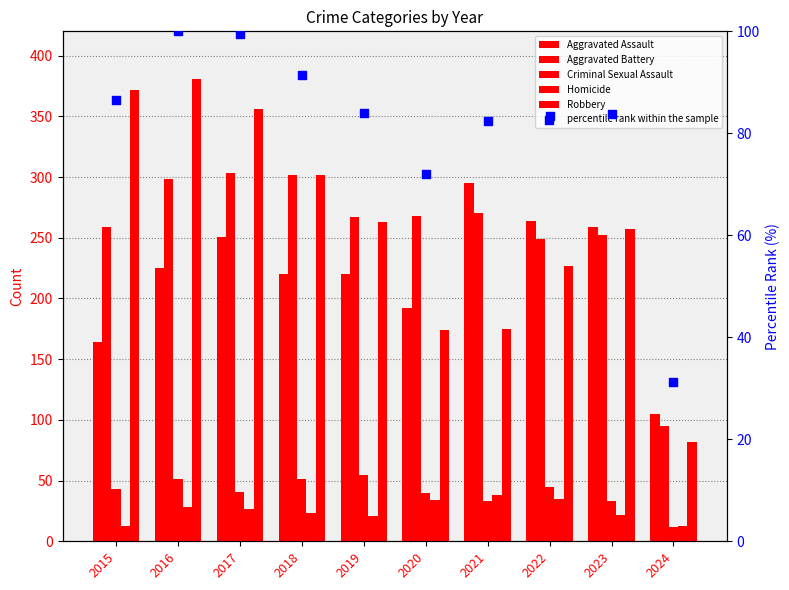

What are all the series names shown in the legend?

Aggravated Assault, Aggravated Battery, Criminal Sexual Assault, Homicide, Robbery, percentile rank within the sample